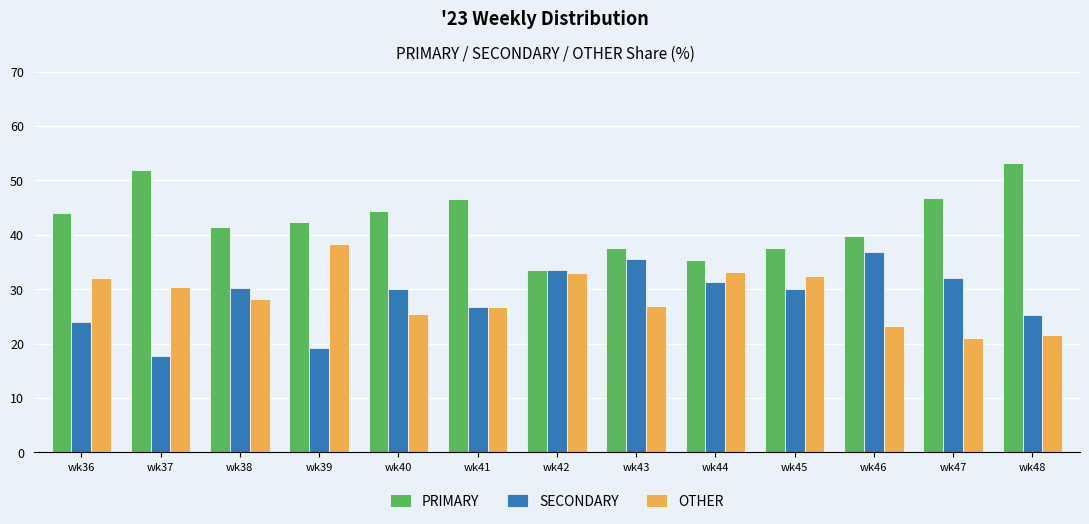

What is the value of the OTHER bar at the 2nd from the left?

30.4